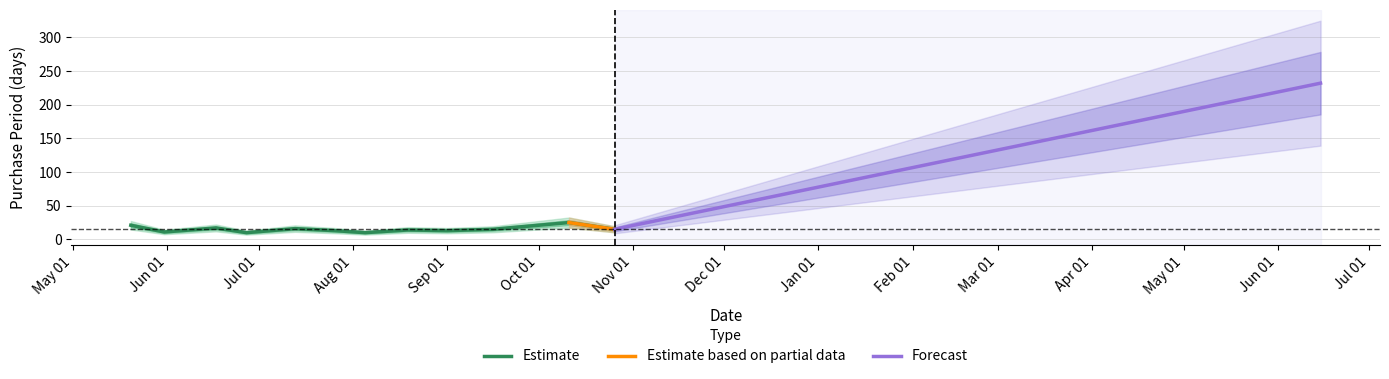

Is it true that the value at 2016-08-05 is 16?

False